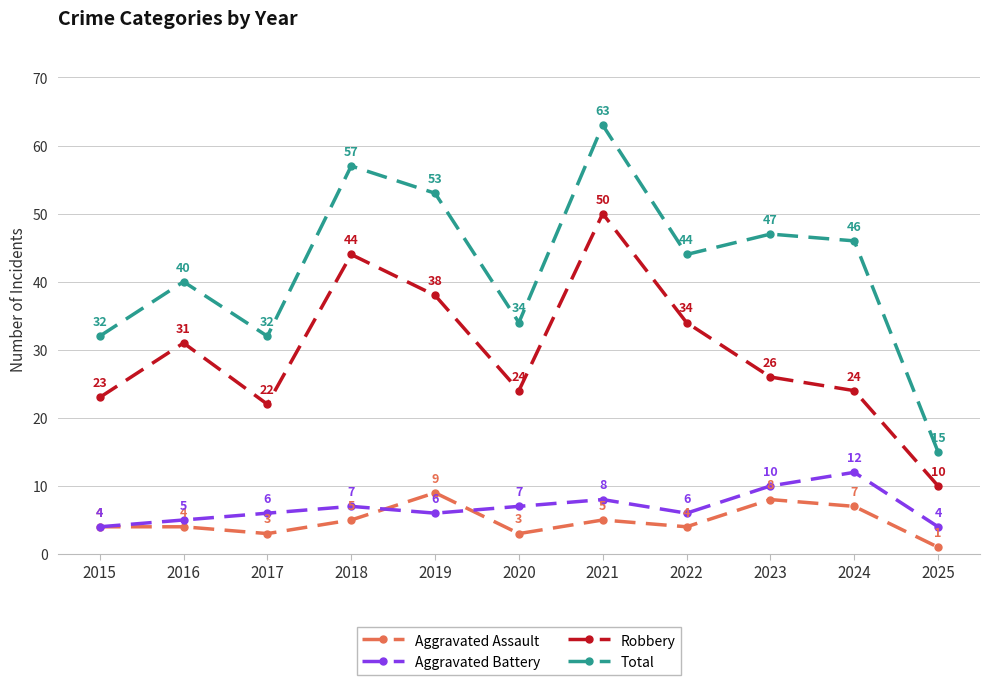

At which category does Total reach its first local valley?

2017